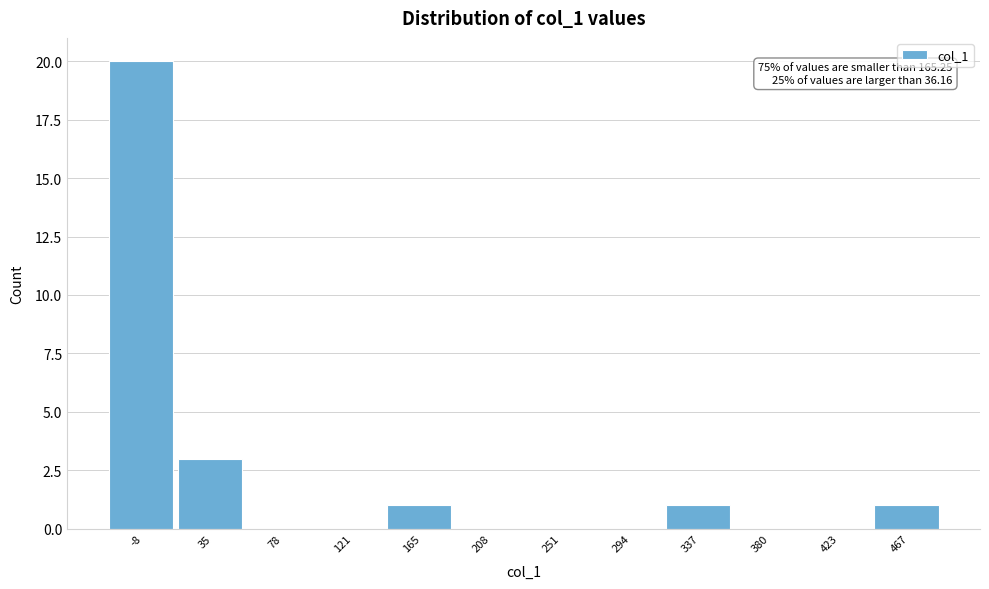

Reading left to right, what are all the values shown in this chart?

-8=20	35=3	78=0	121=0	165=1	208=0	251=0	294=0	337=1	380=0	423=0	467=1